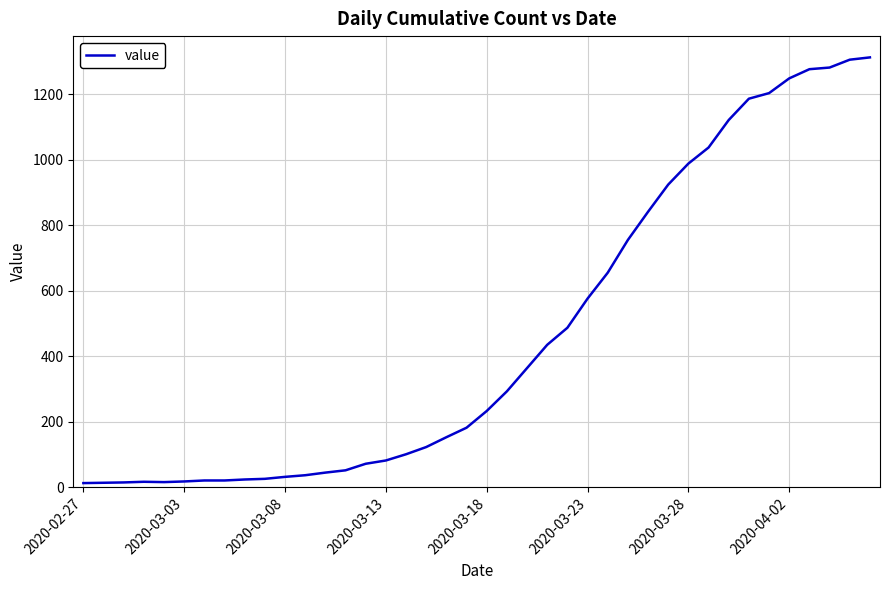

What is the sum of all values?

18584